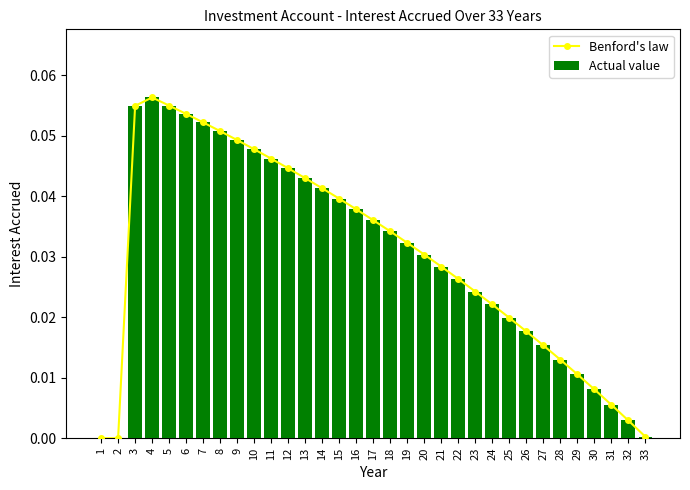

Does the chart contain stacked bars?

No